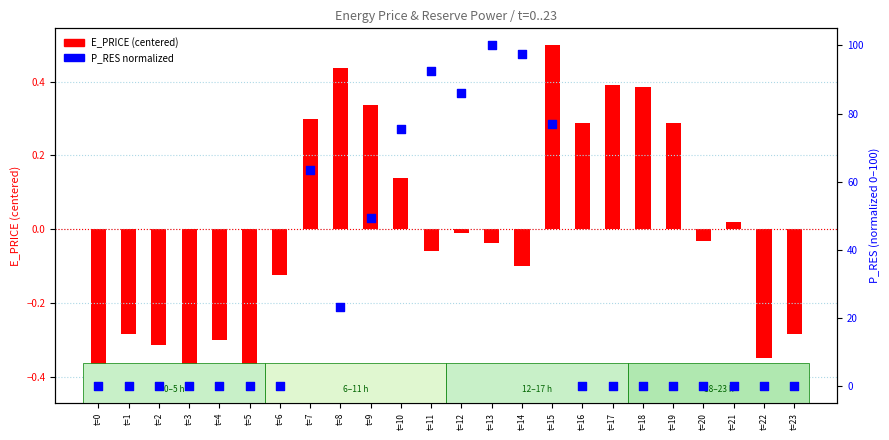

What are all the series names shown in the legend?

E_PRICE (centered), P_RES (normalized)